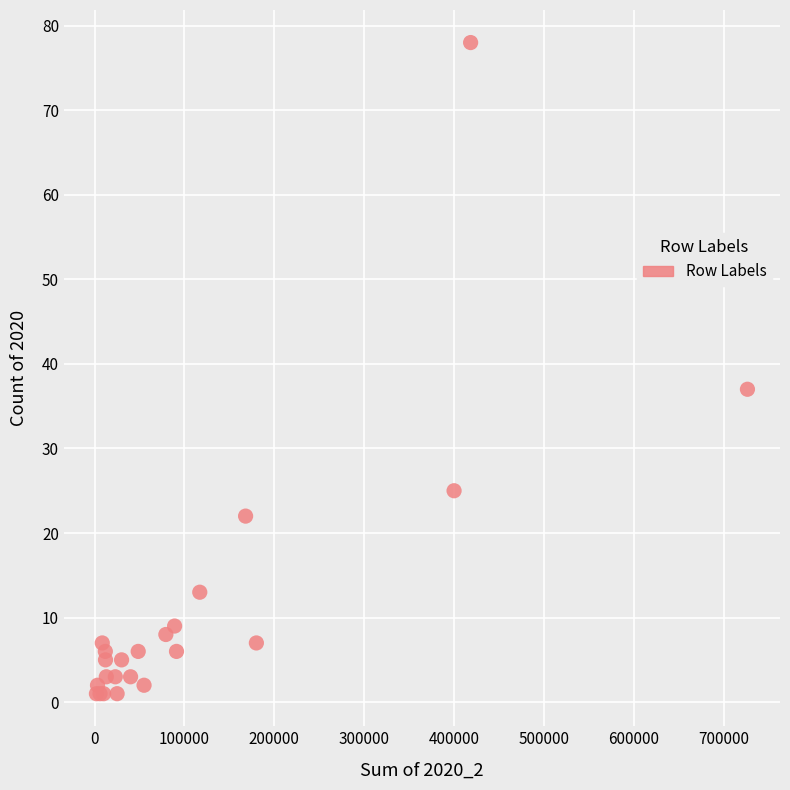

What Y value in the scatter plot is closest to 39?

37